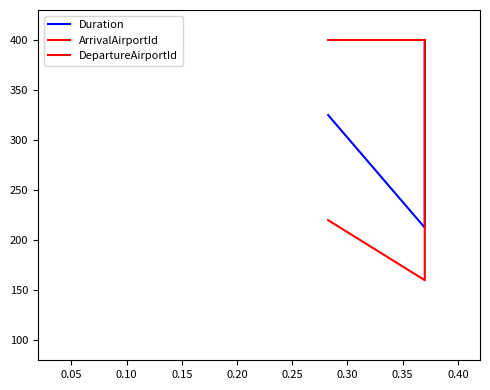

Count the ArrivalAirportId values in the range 160 to 400.

3